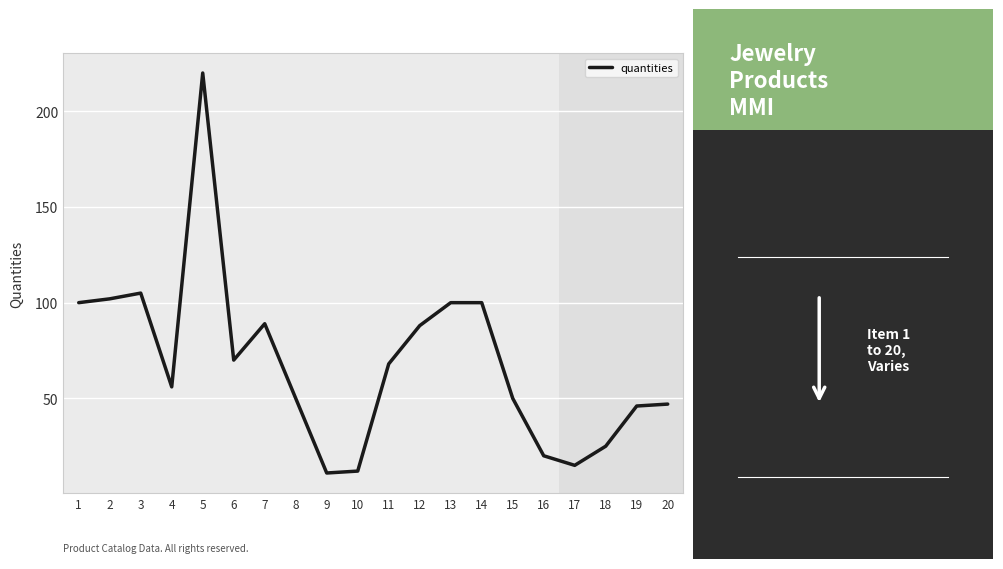

How many lines are shown in the chart?

1